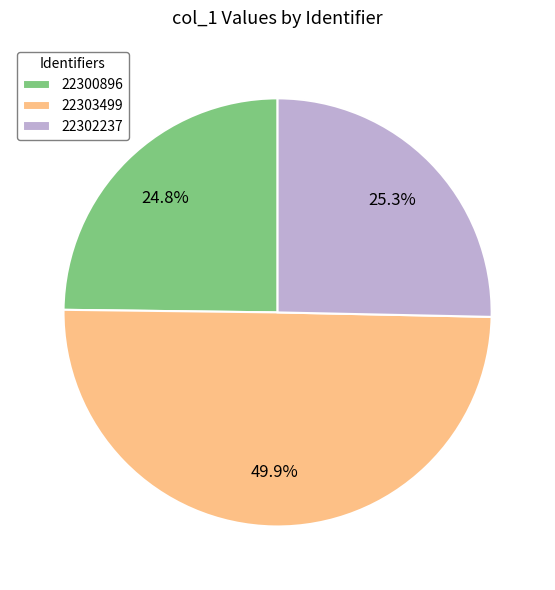

Rank the categories by value from highest to lowest.

22303499, 22302237, 22300896